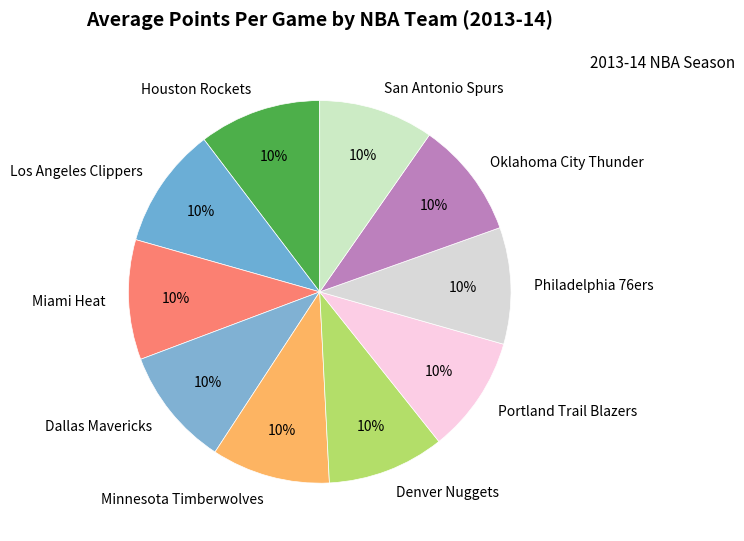

Approximately how many times larger is the value at Oklahoma City Thunder compared to San Antonio Spurs?

1.0